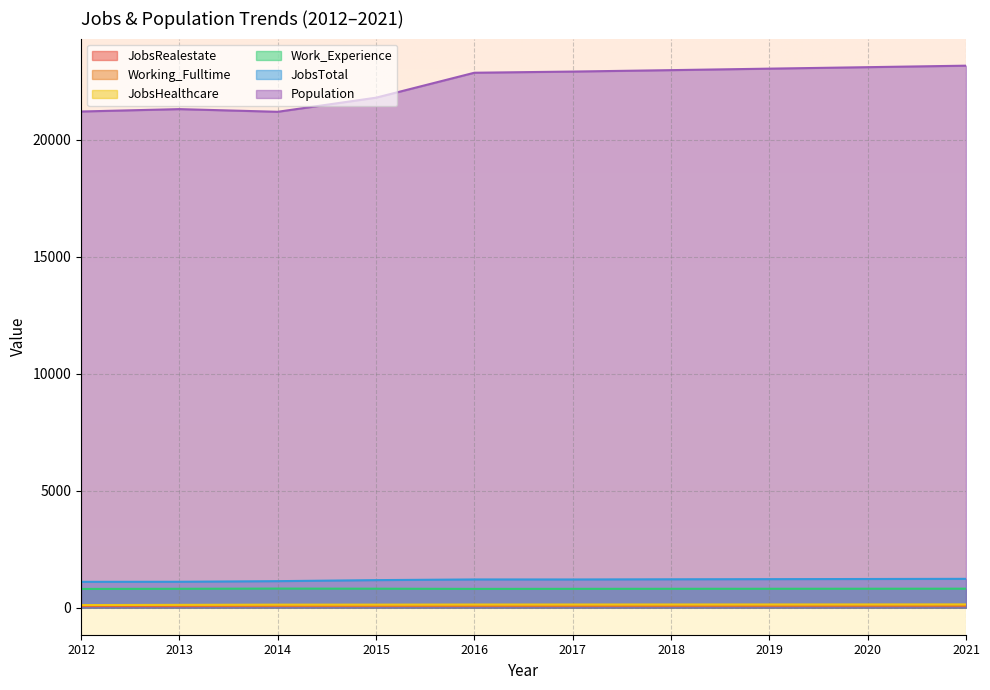

At how many categories does at least one series exceed 11130?

10